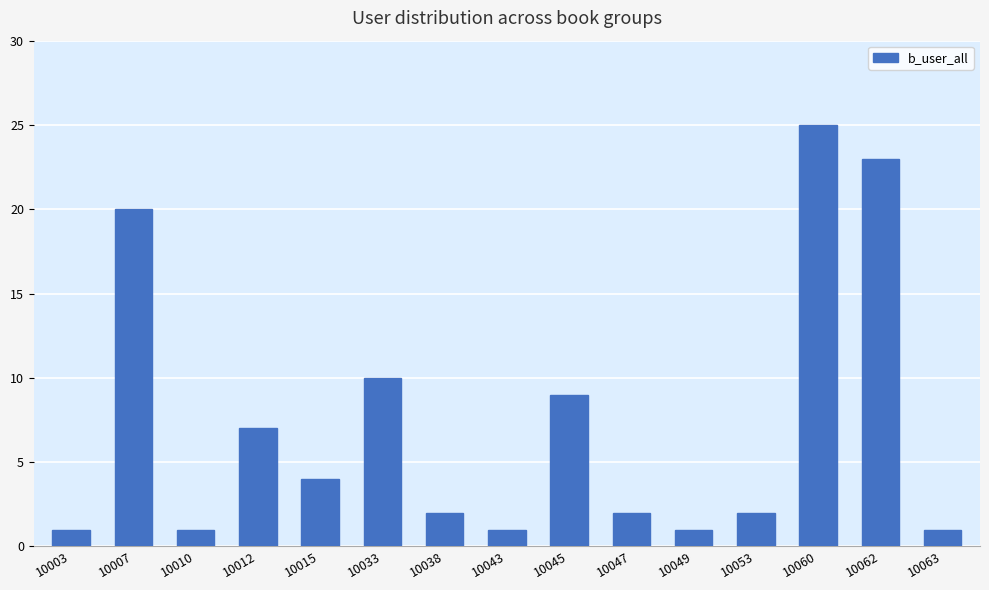

How many distinct data groups are displayed?

1